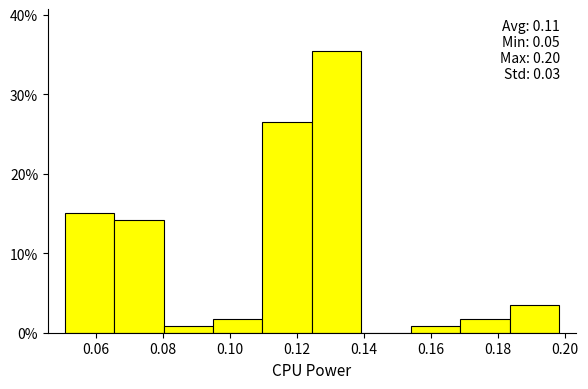

Over which range of the x-axis is the bar tallest?

0.124 to 0.140